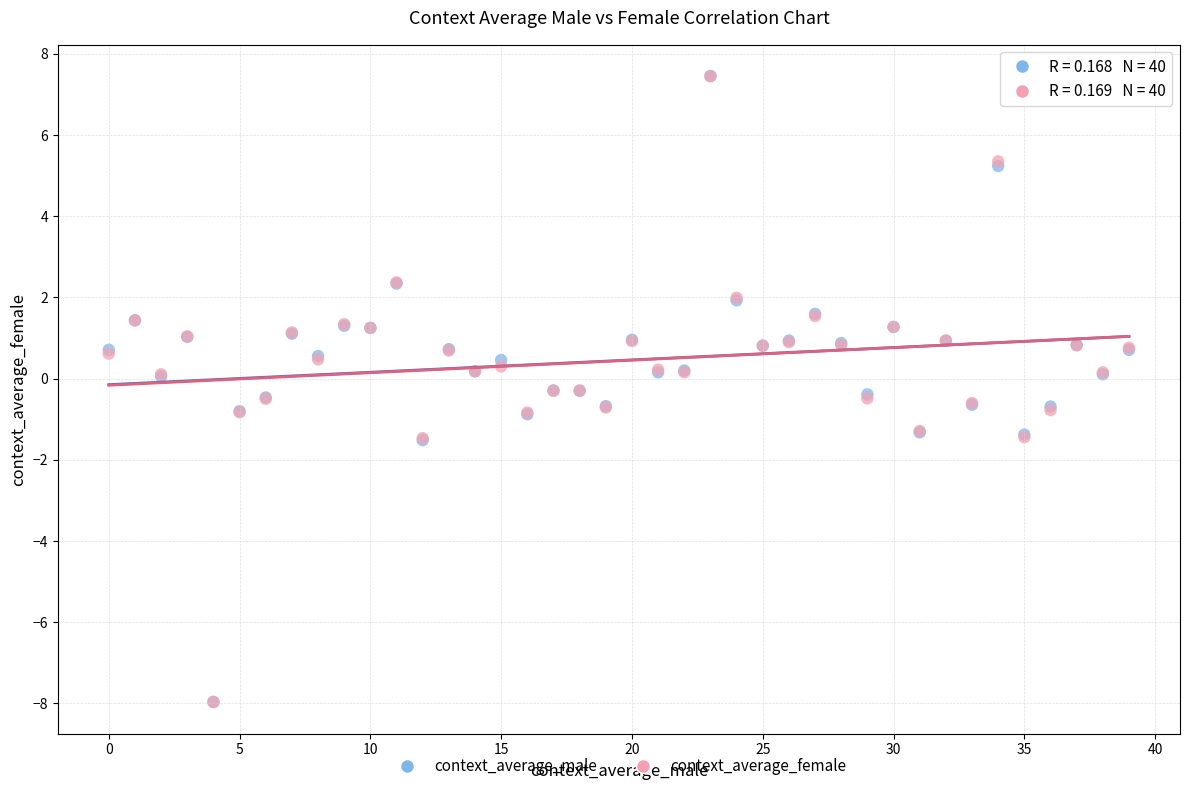

What are all the series names shown in the legend?

context_average_male, context_average_female